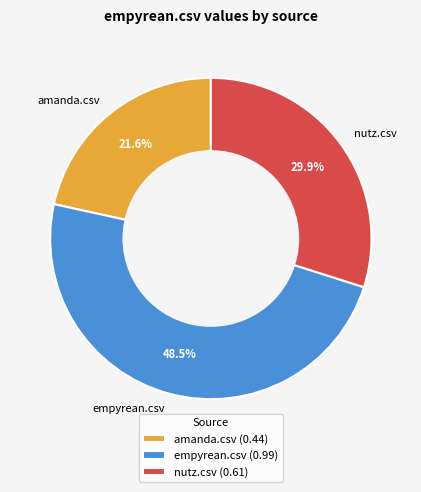

Combined, do nutz.csv and empyrean.csv account for over 50%?

Yes